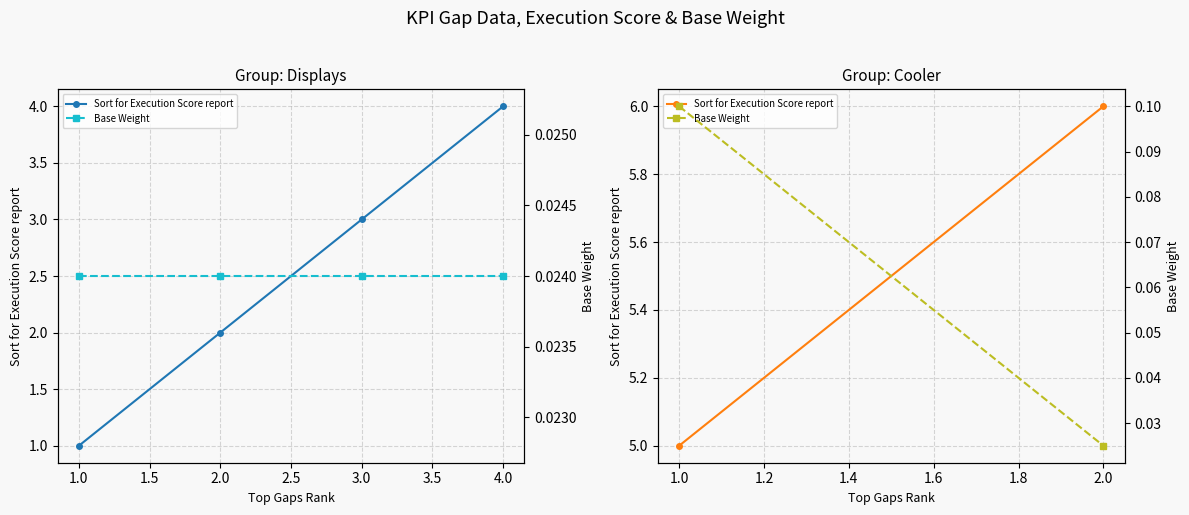

What is the difference between the Sort for Execution Score report values at 1.0 and 0.5?

1.0